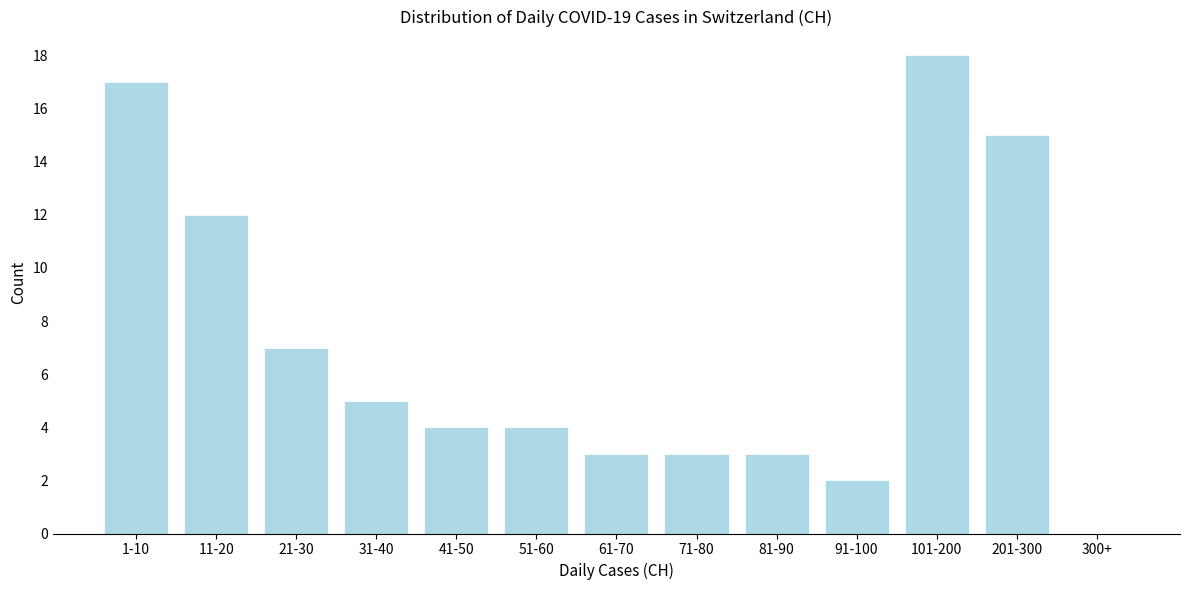

Reading left to right, transcribe all the data shown in this chart.

1-10=17	11-20=12	21-30=7	31-40=5	41-50=4	51-60=4	61-70=3	71-80=3	81-90=3	91-100=2	101-200=18	201-300=15	300+=0